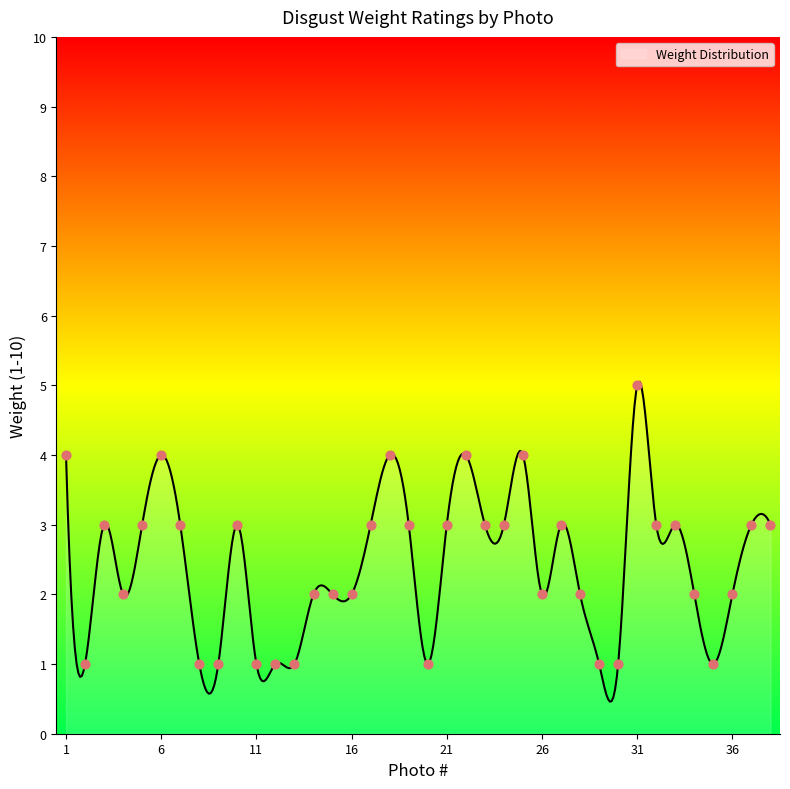

What is the ratio of the value at 27 to the value at 26?

1.5